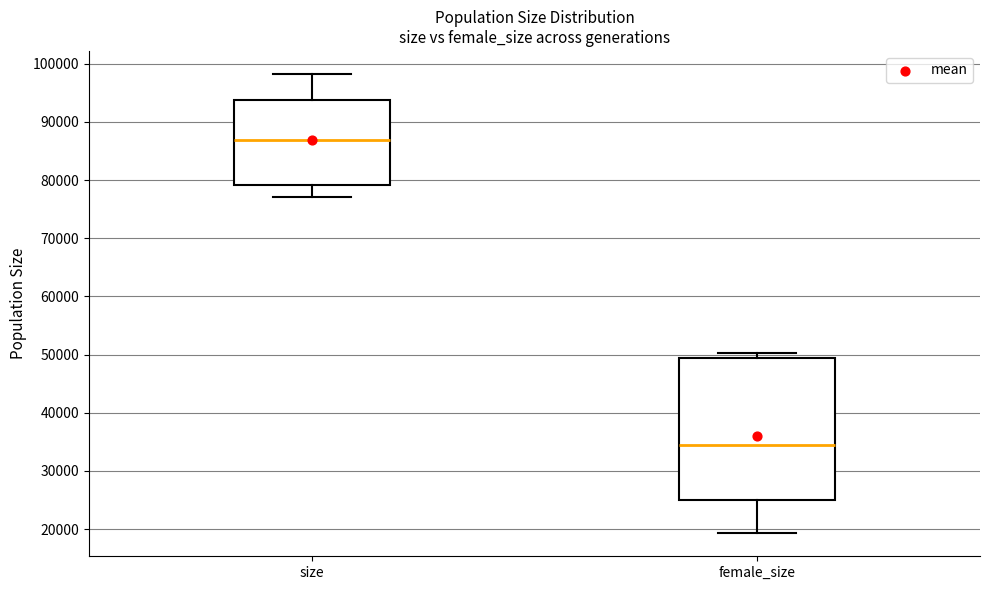

Reading left to right, transcribe this box plot: for each box, give where its median line is, the range the box spans, and where its two whiskers end, as read against the y-axis. The values are not printed on the chart, so give them approximately, as read against the axis.

size: median 87000, box 79000 to 94000, whiskers 77000 to 98000
female_size: median 35000, box 25000 to 49000, whiskers 19000 to 50000